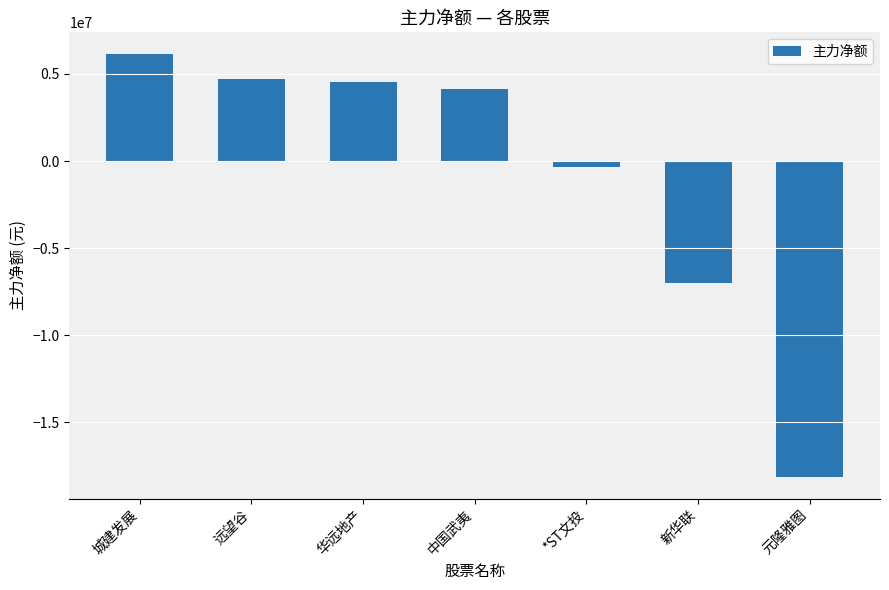

What is the label of the 7th bar from the left?

元隆雅图